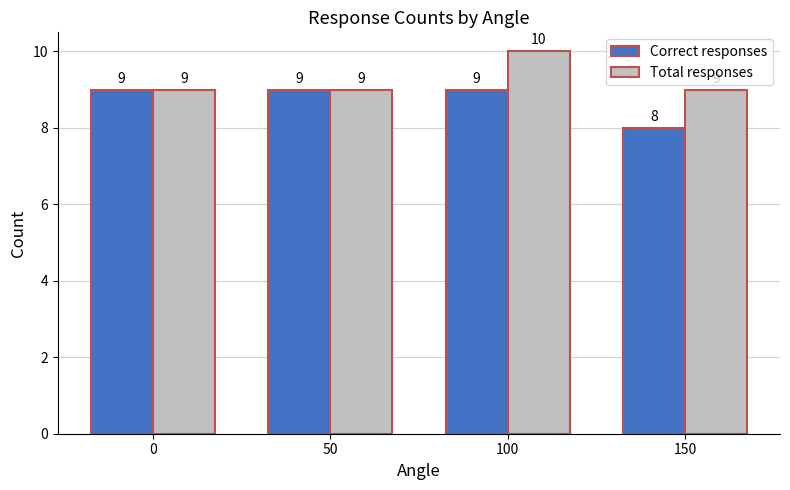

List the series in order of their peak value, highest first.

Total responses, Correct responses